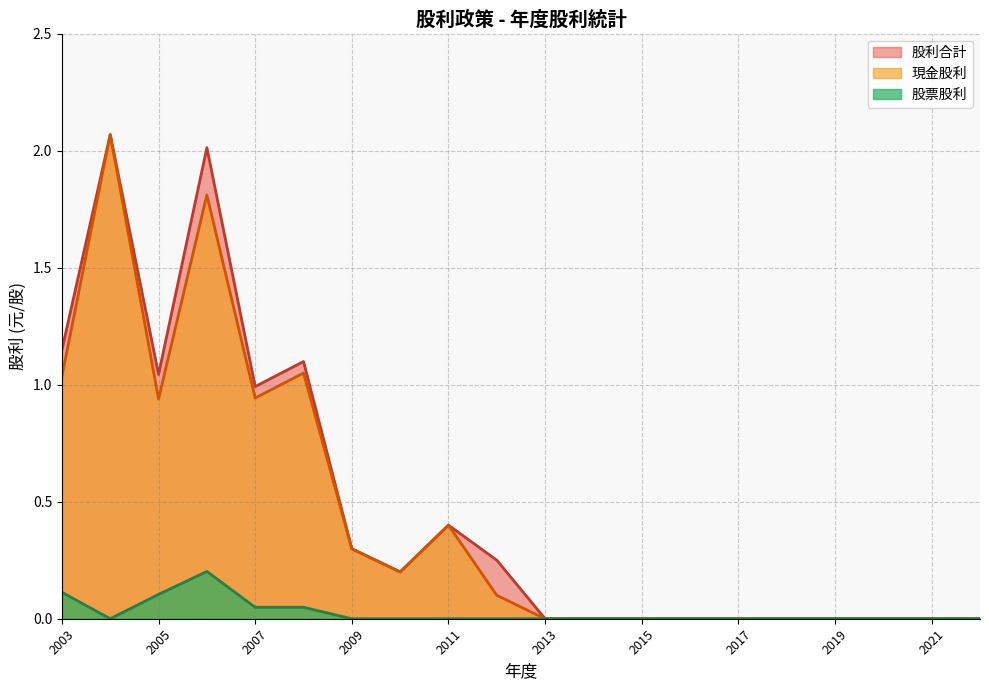

List the series in order of their peak value, lowest first.

股票股利, 現金股利, 股利合計